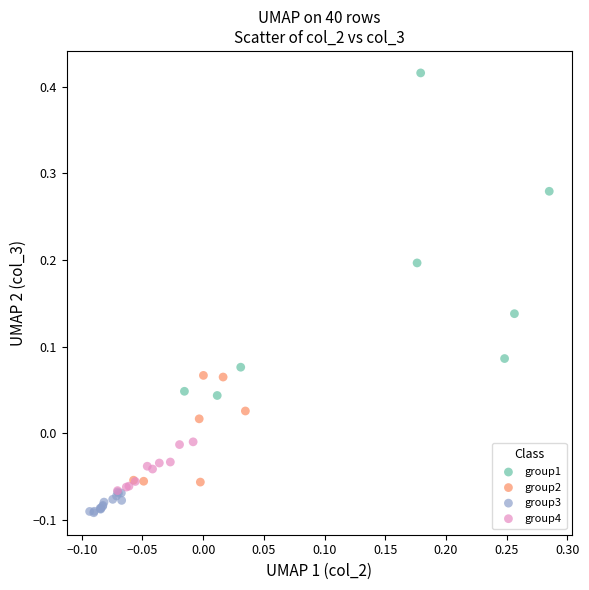

Which series has the widest spread of Y values?

group1